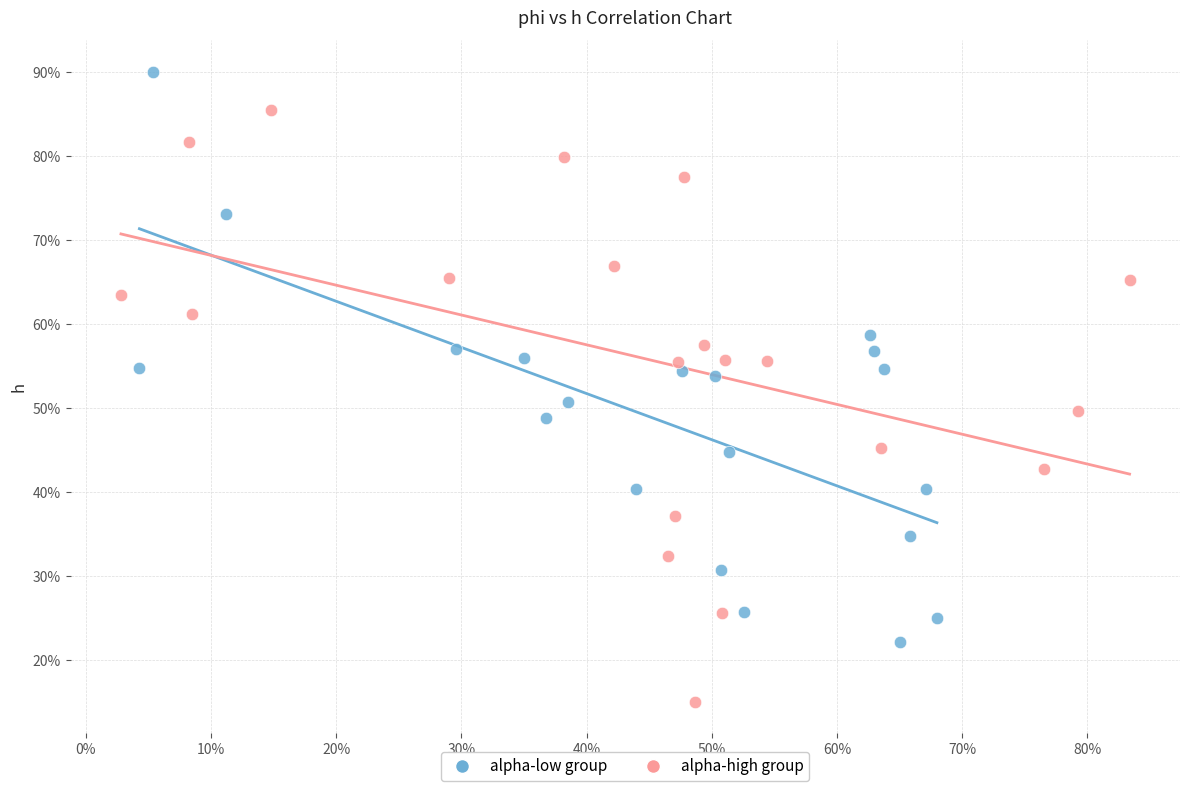

What are all the series names shown in the legend?

alpha-low group, alpha-high group